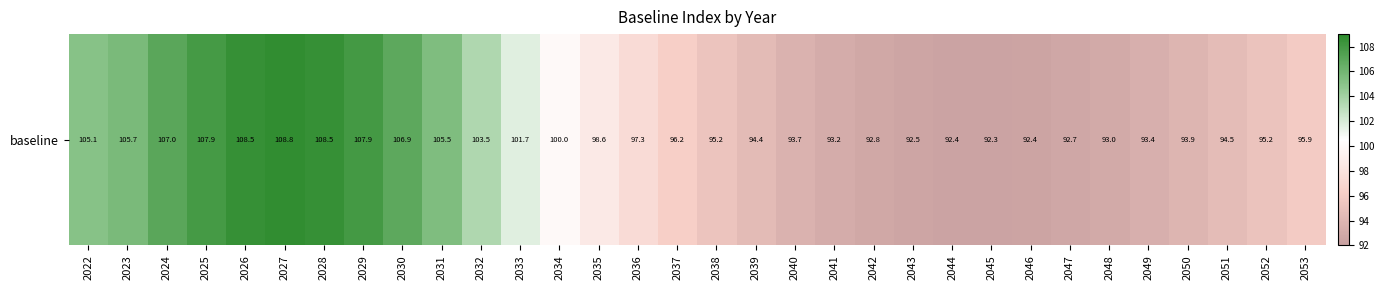

Which label corresponds to the largest value in the chart?

2027